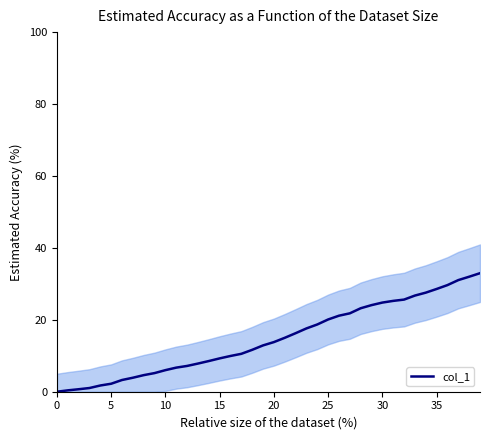

Reading right to left, extract all data points from this chart.

33.0	32.0	31.0	29.6	28.6	27.6	26.7	25.6	25.3	24.8	24.1	23.2	21.8	21.1	20.1	18.7	17.6	16.3	15.0	13.8	12.9	11.7	10.5	9.9	9.3	8.5	7.8	7.2	6.7	6.0	5.2	4.6	3.9	3.3	2.2	1.7	1.0	0.7	0.4	0.0